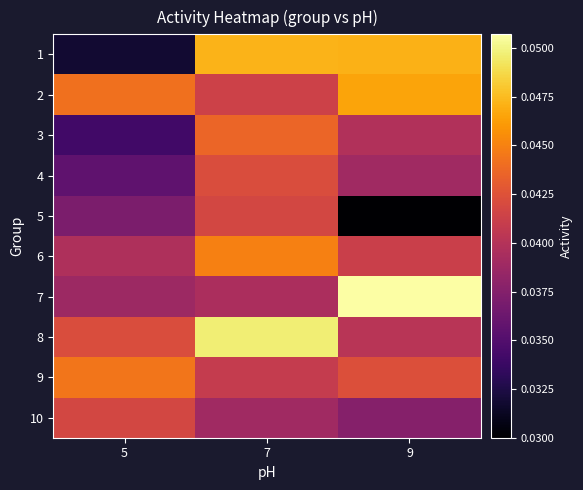

At which category is the sum across all series the highest?

7